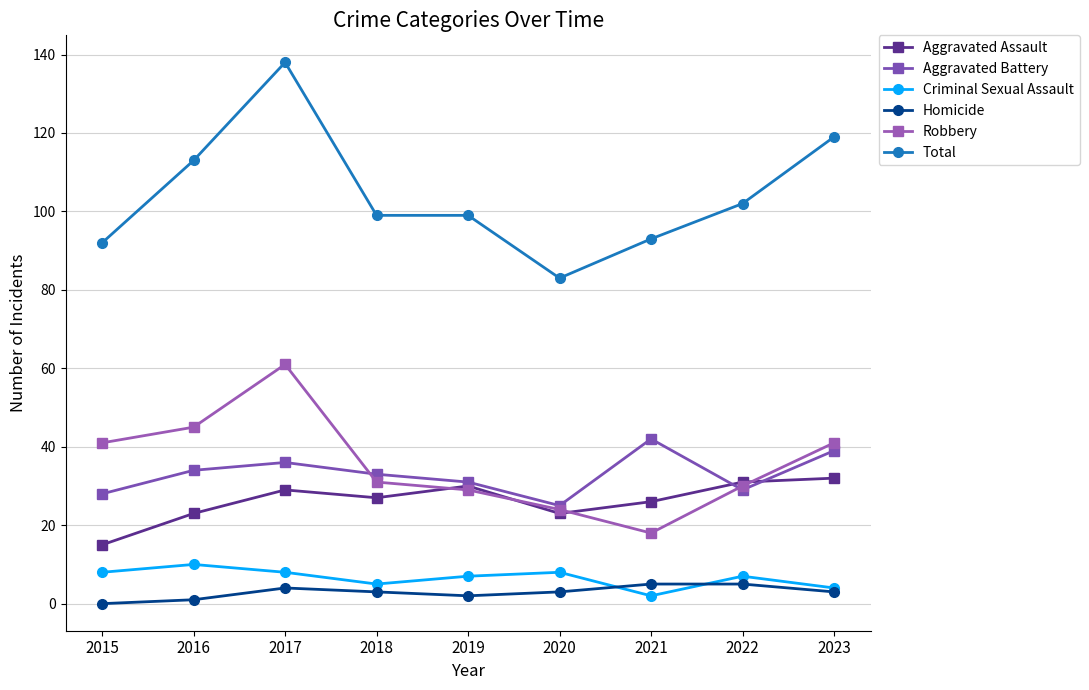

Count the number of categories in the chart.

9